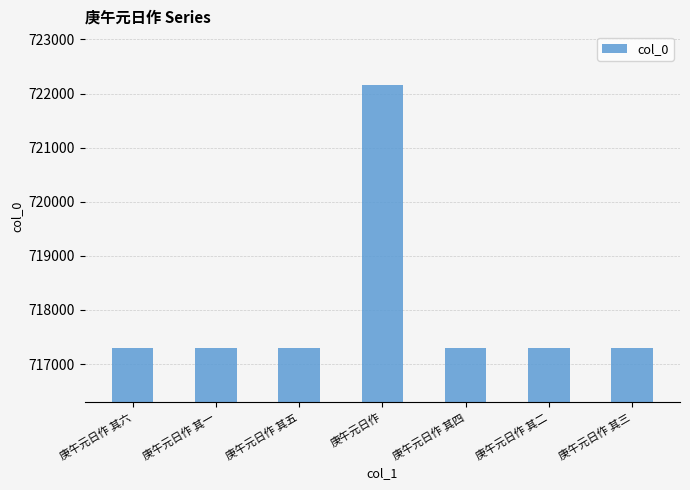

What is the smallest value displayed?

717296